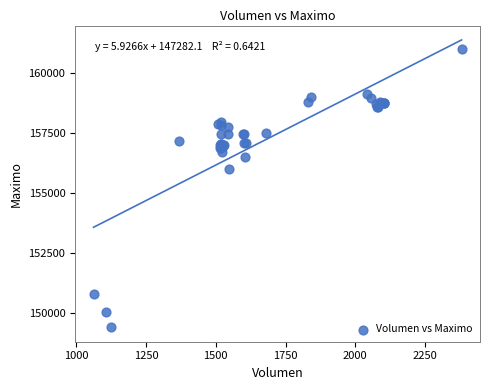

What Y value in the scatter plot is closest to 155202?

156000